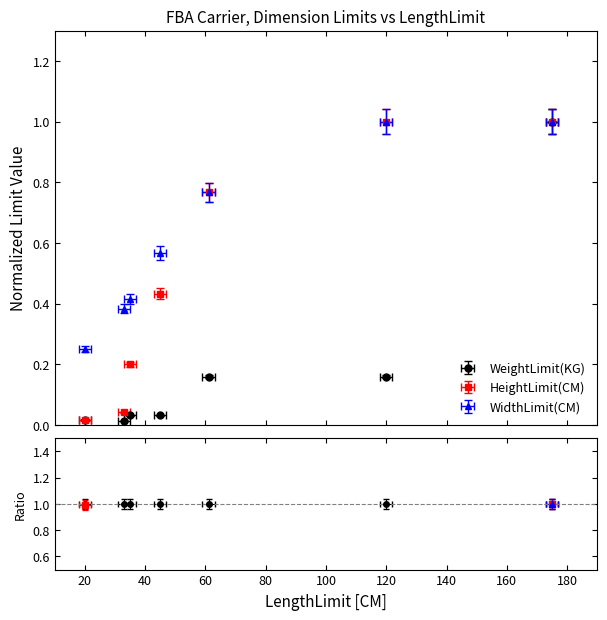

At which category does the chart reach its peak across all series?

175